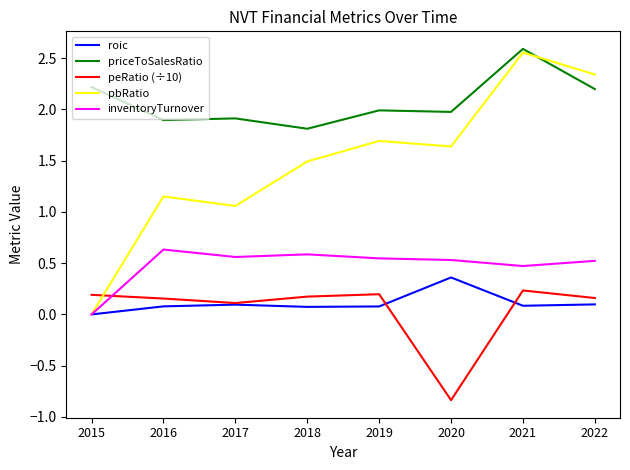

Which series changed the most between 2015 and 2021?

pbRatio